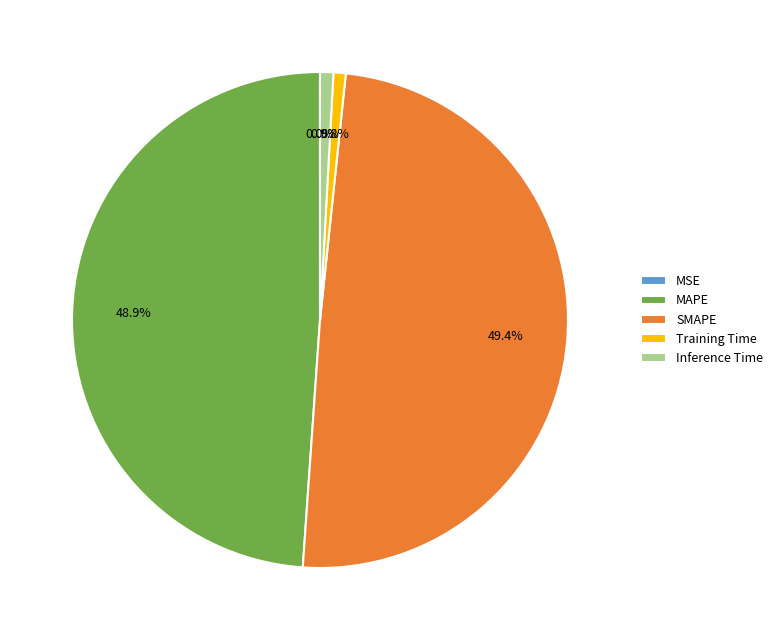

What portion of the pie excludes Training Time?

99.2%